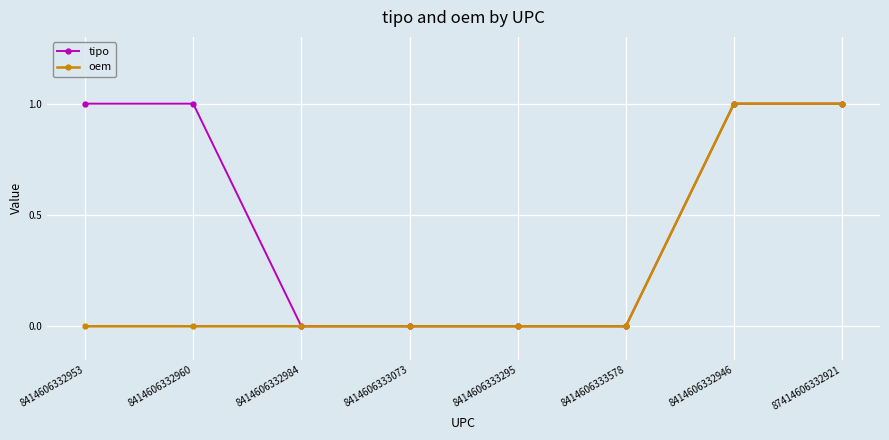

What is the label of the 2nd point from the left?

8414606332960